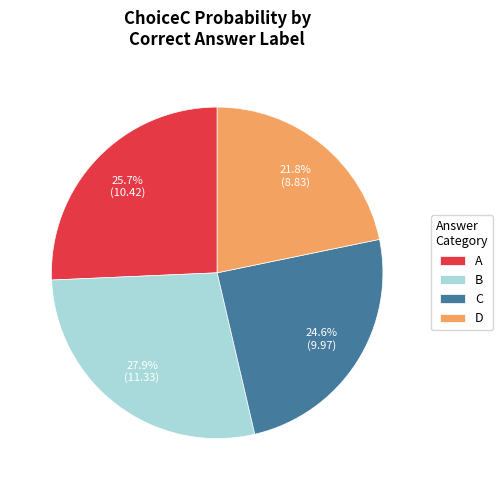

How many segments does this pie chart have?

4